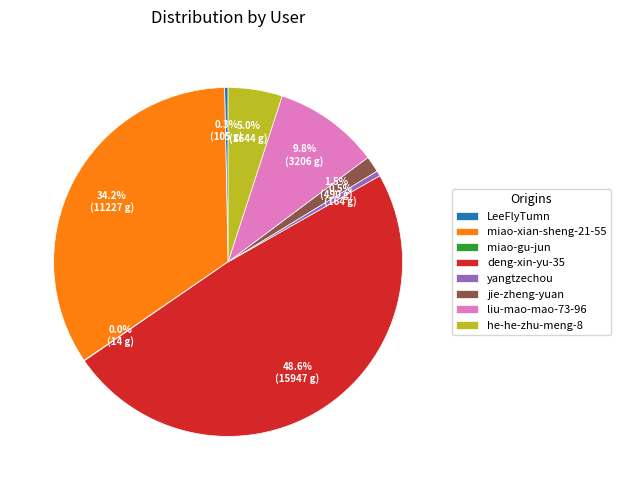

What percentage do yangtzechou and LeeFlyTumn together represent?

0.8%